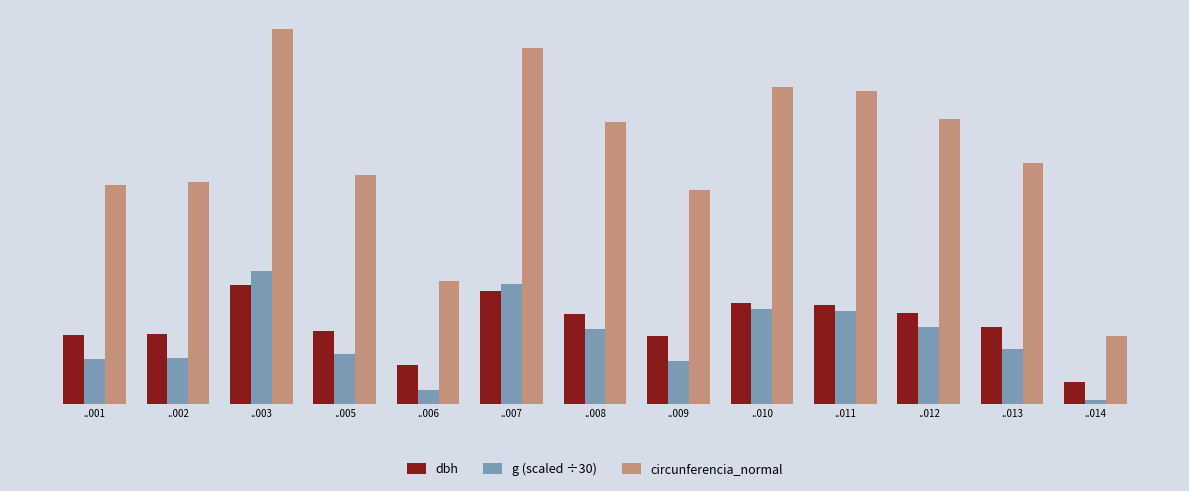

Which category has the lowest value in the dbh series?

..014